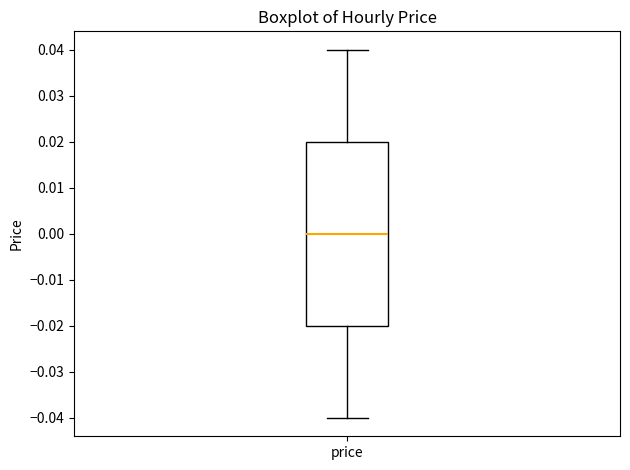

Transcribe this box plot: give where the median line is, the range the box spans, and where the two whiskers end, as read against the y-axis. The values are not printed on the chart, so give them approximately, as read against the axis.

median 0.00, box -0.02 to 0.02, whiskers -0.04 to 0.04